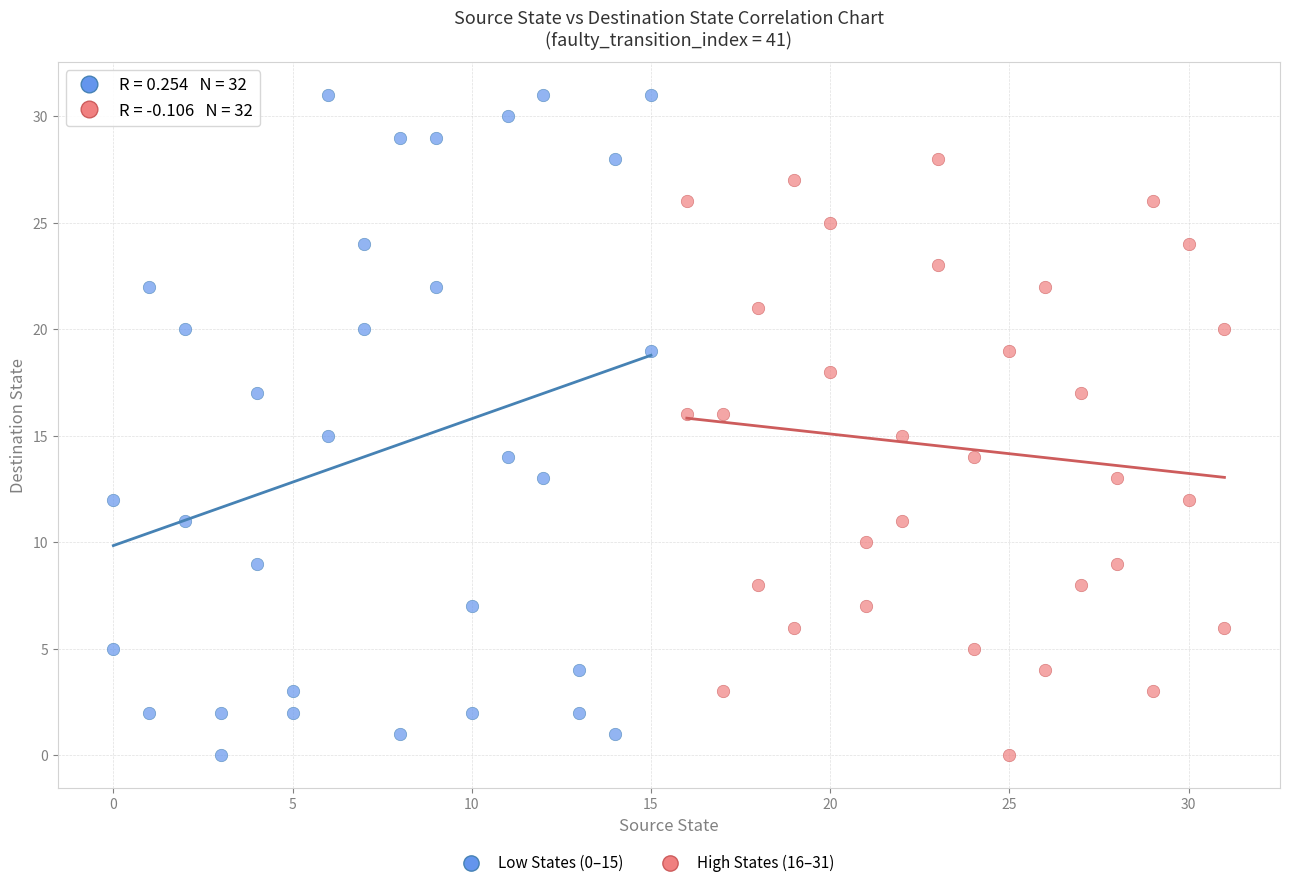

Which series has the largest Y range (max minus min)?

Low States (0–15)